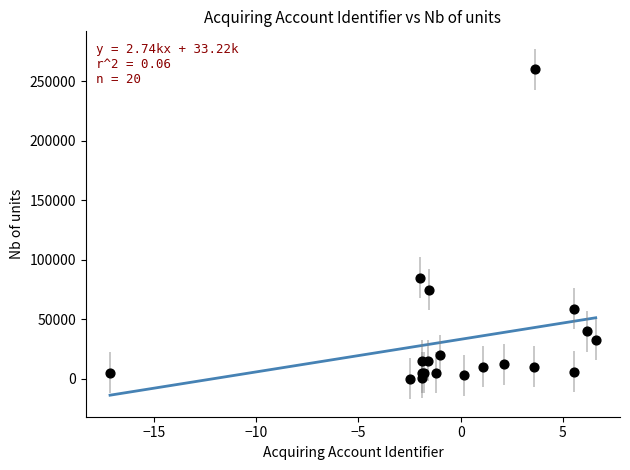

What Y value in the scatter plot is closest to 130061?

85000